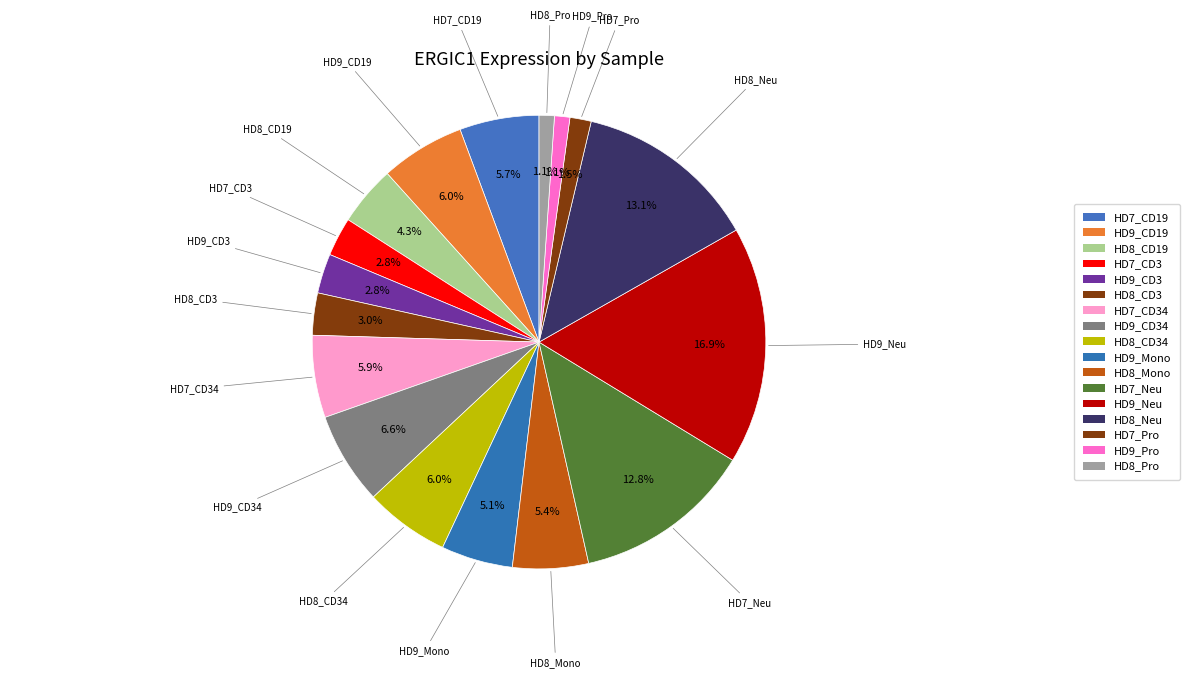

The HD7_CD34 slice represents 1% of the pie. True or false?

False